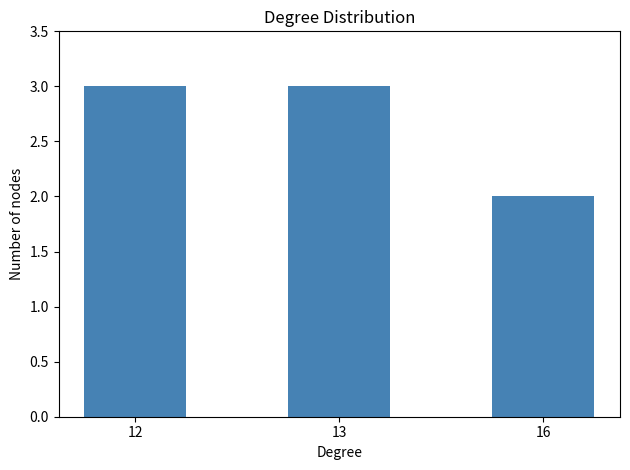

Are the bars horizontal?

No